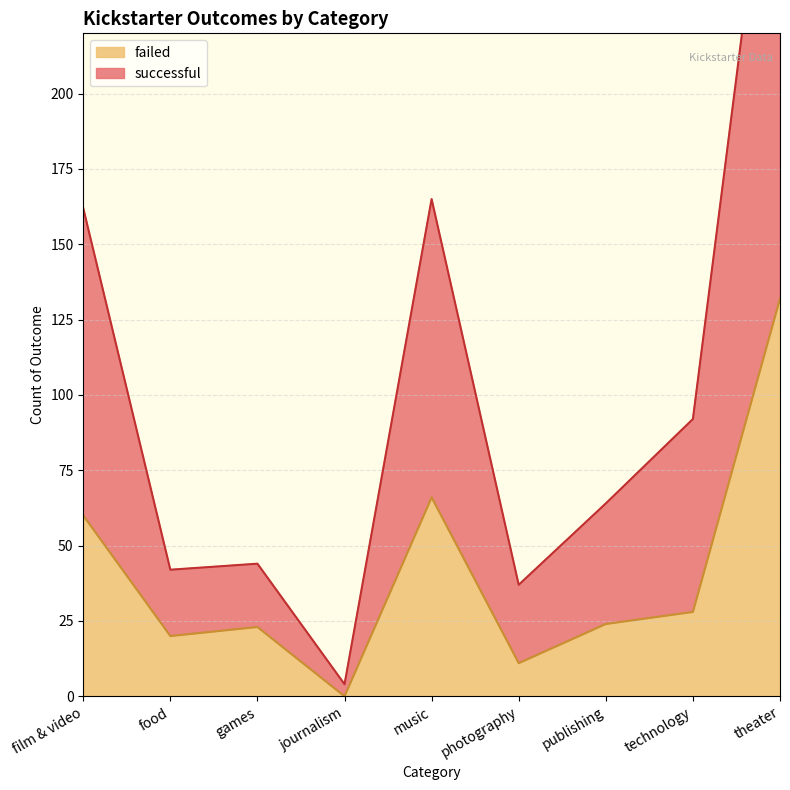

What are all the series names shown in the legend?

successful, failed